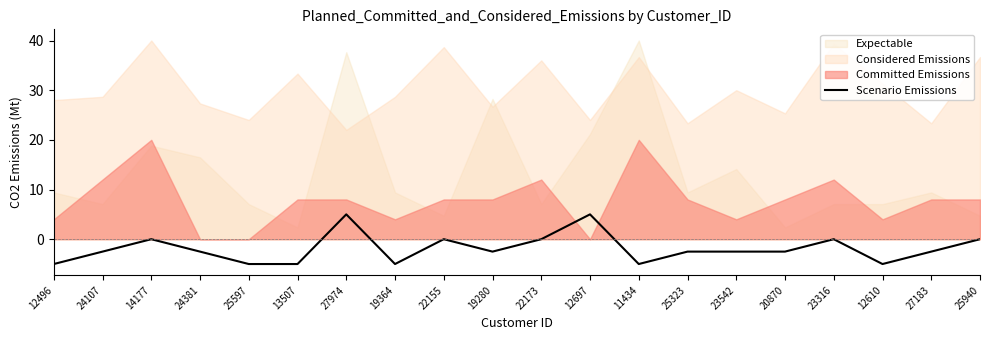

Reading left to right, list all the values displayed in this chart.

-5.0	-2.5	0.0	-2.5	-5.0	-5.0	5.0	-5.0	0.0	-2.5	0.0	5.0	-5.0	-2.5	-2.5	-2.5	0.0	-5.0	-2.5	0.0